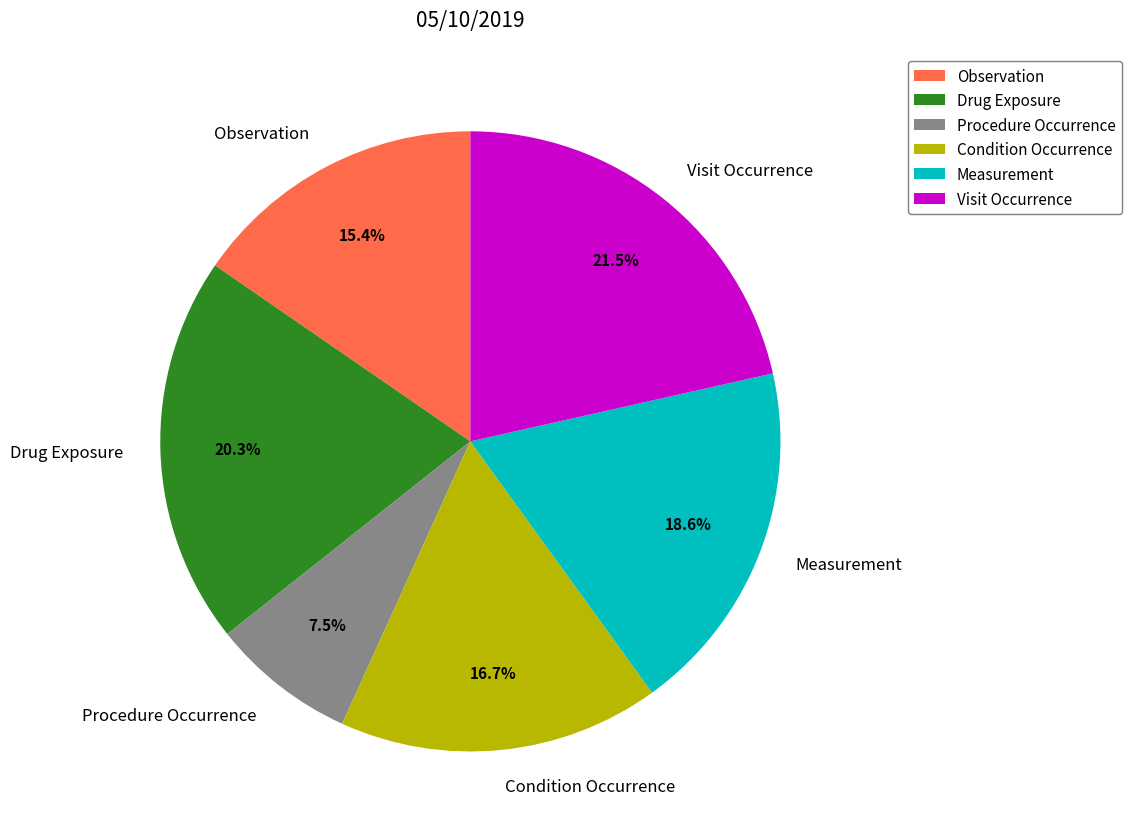

How many slices are in this pie chart?

6